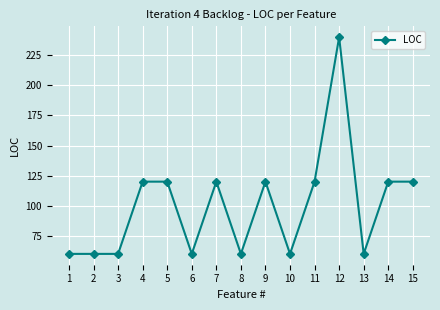

At which category does the chart reach its peak across all series?

12